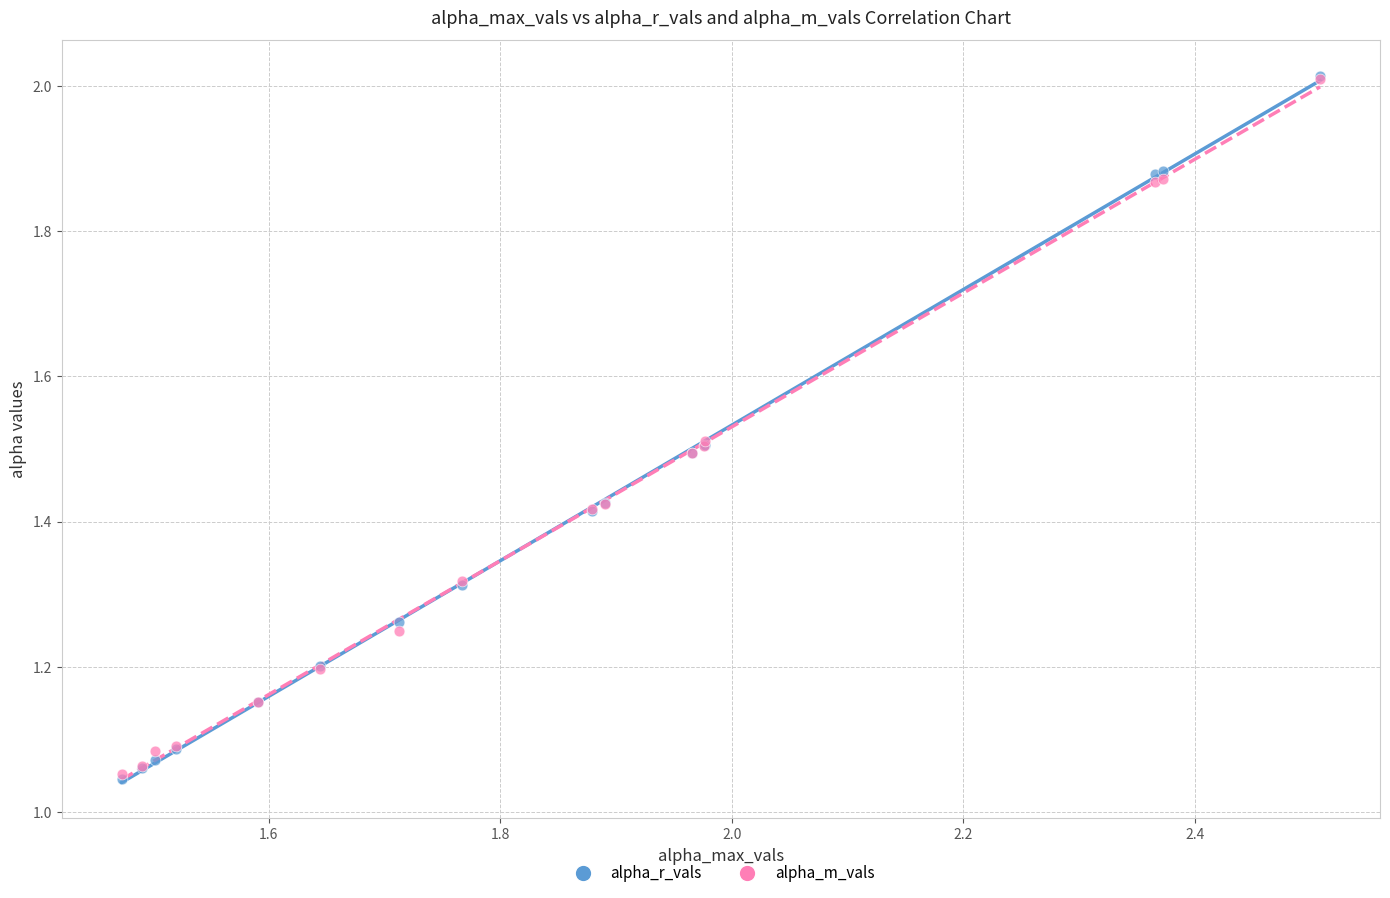

What are all the series names shown in the legend?

alpha_r_vals, alpha_m_vals